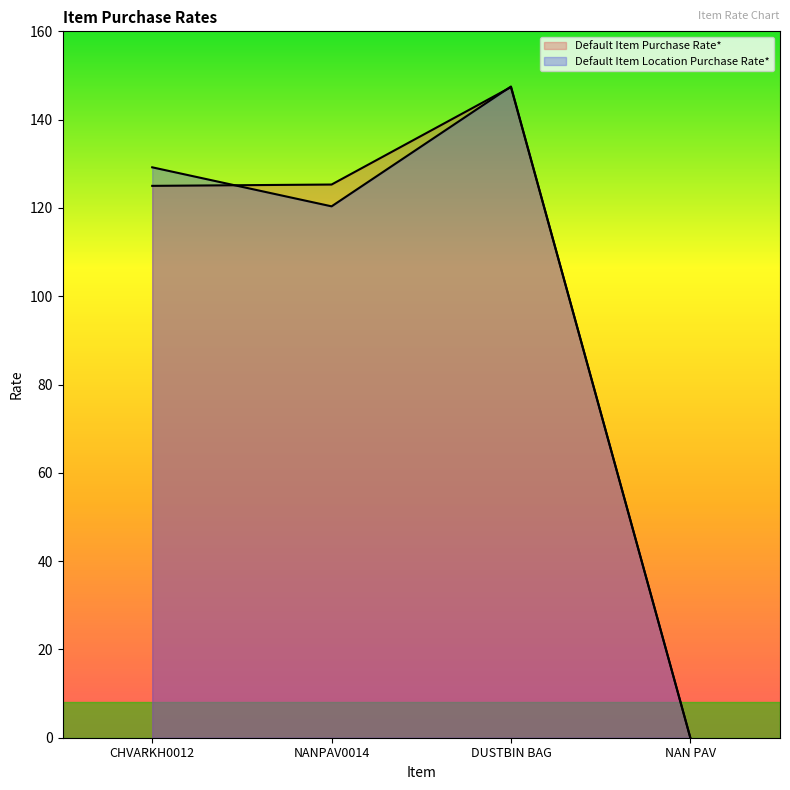

Reading left to right, extract all data points from this chart.

Default Item Purchase Rate*: 125.0	125.3	147.4	0.0
Default Item Location Purchase Rate*: 129.2	120.4	147.5	0.0